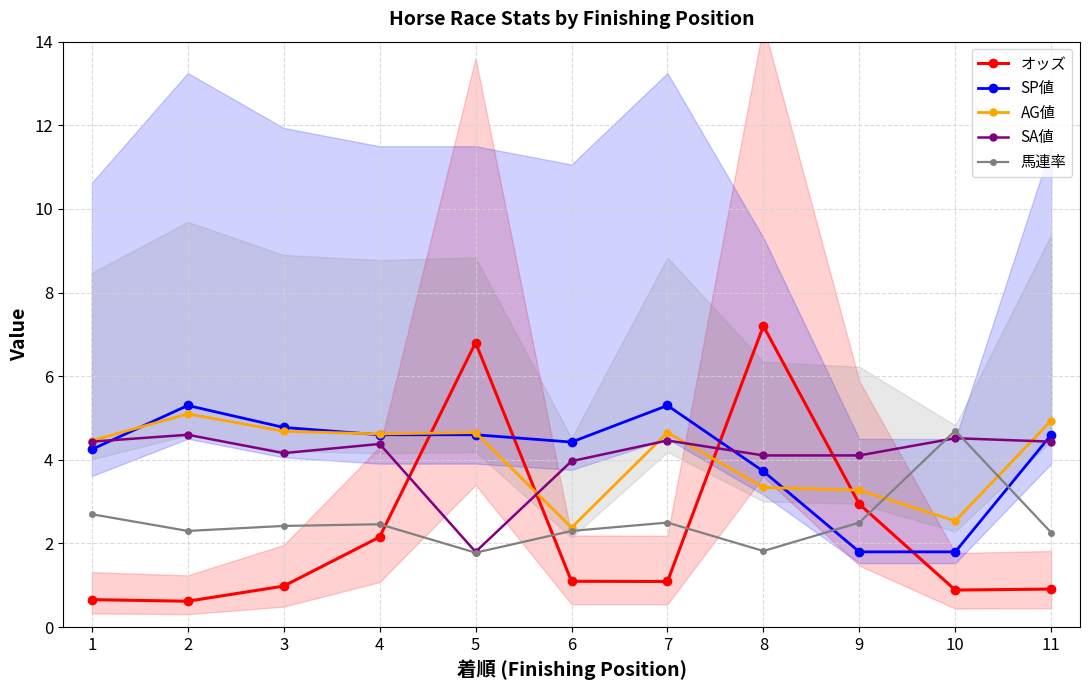

At which label is SP値 closest to 3?

8